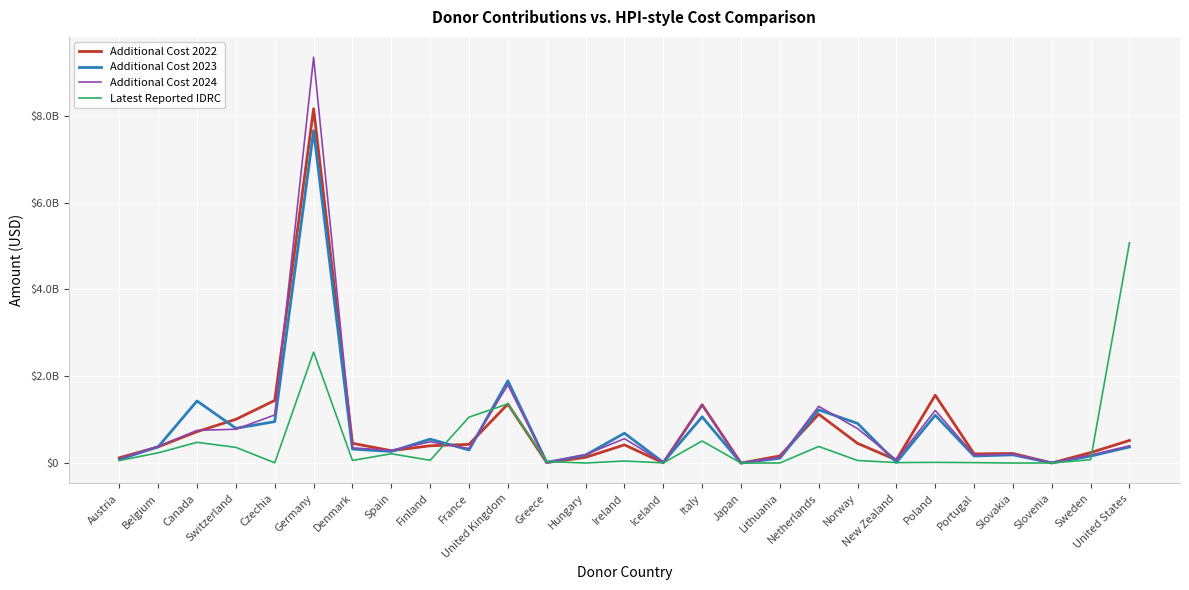

Does the chart have visible grid lines?

Yes